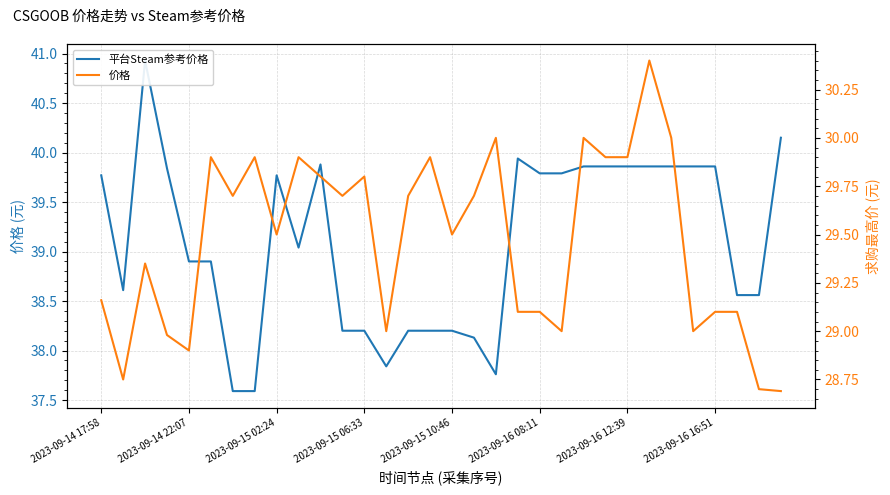

How many lines are shown in the chart?

2